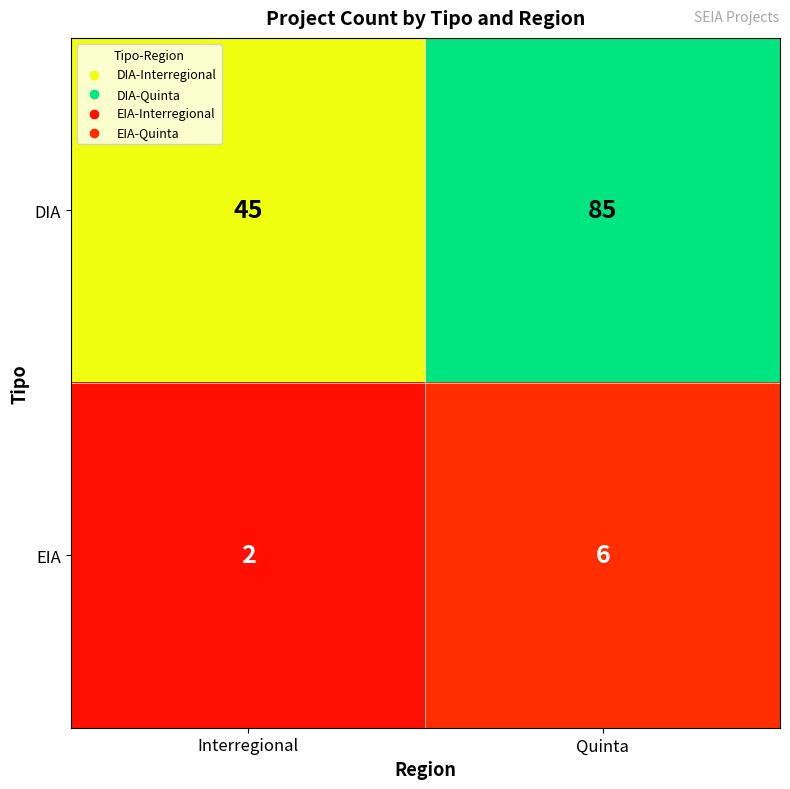

How many values in the DIA series are below 85?

1